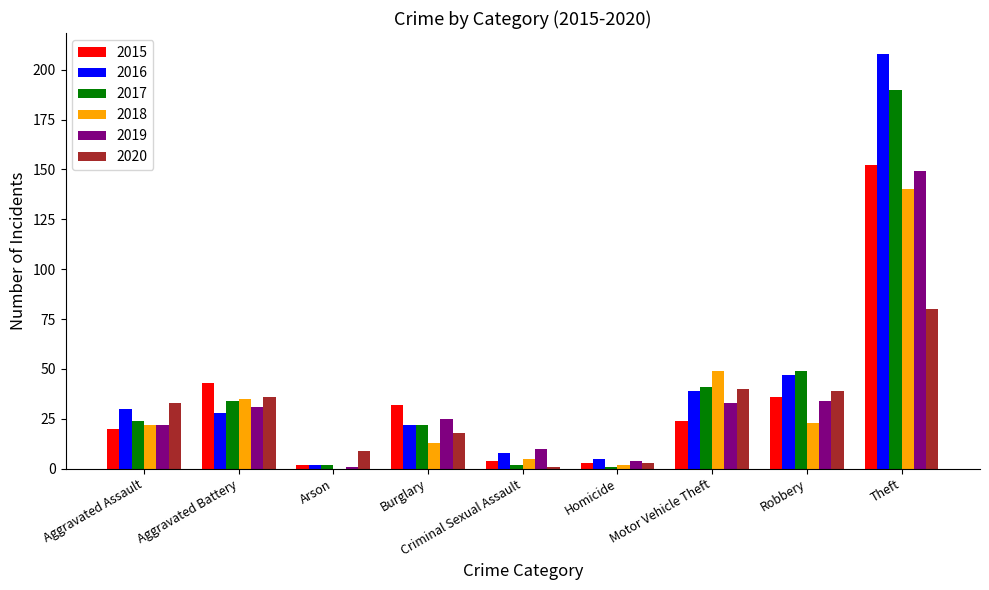

The 2019 series shows 31 at Aggravated Battery. True or false?

True